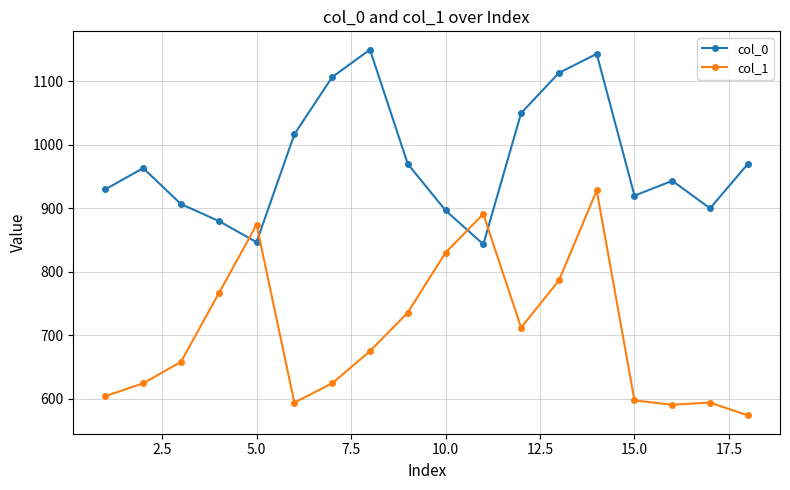

How many data points in col_0 are above 963?

9